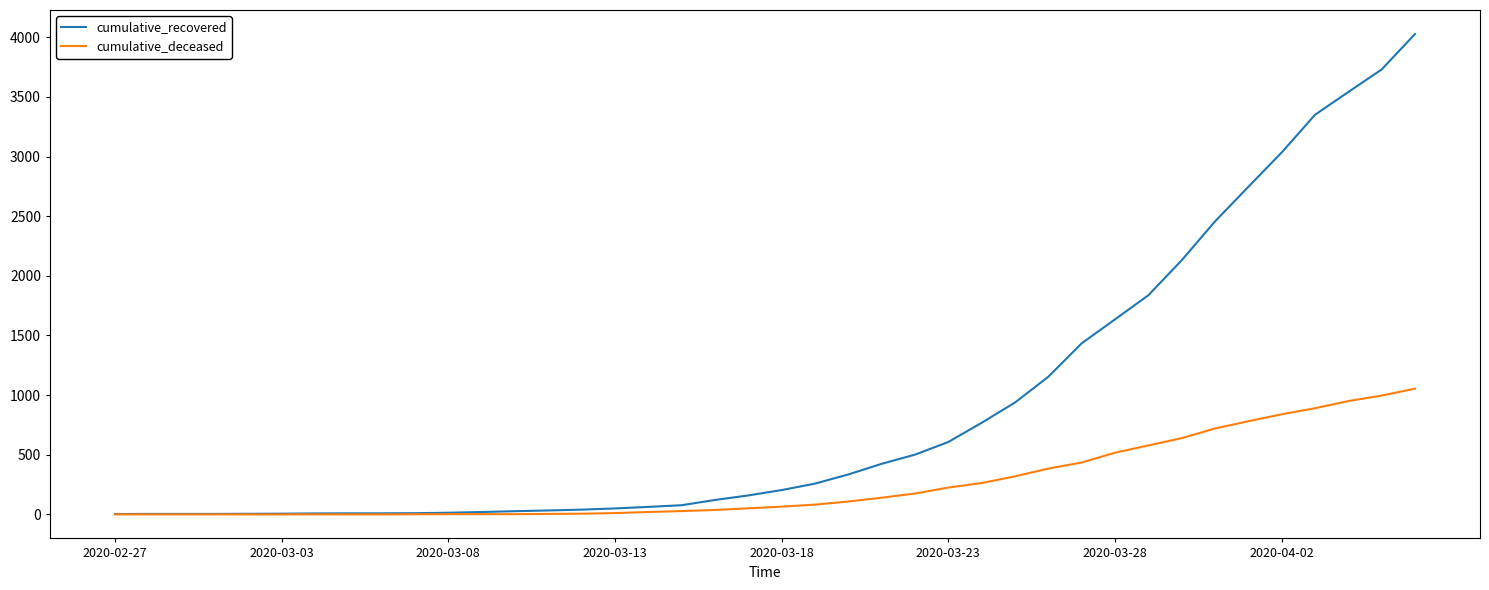

Which series has the largest total across all categories?

cumulative_recovered